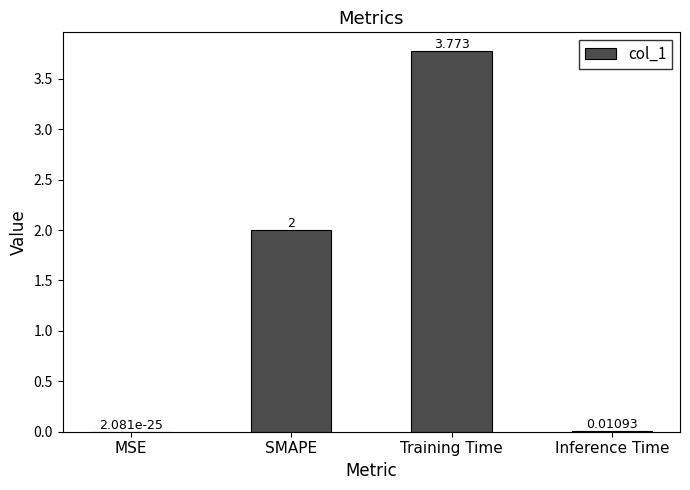

Between Inference Time and Training Time, which is larger?

Training Time